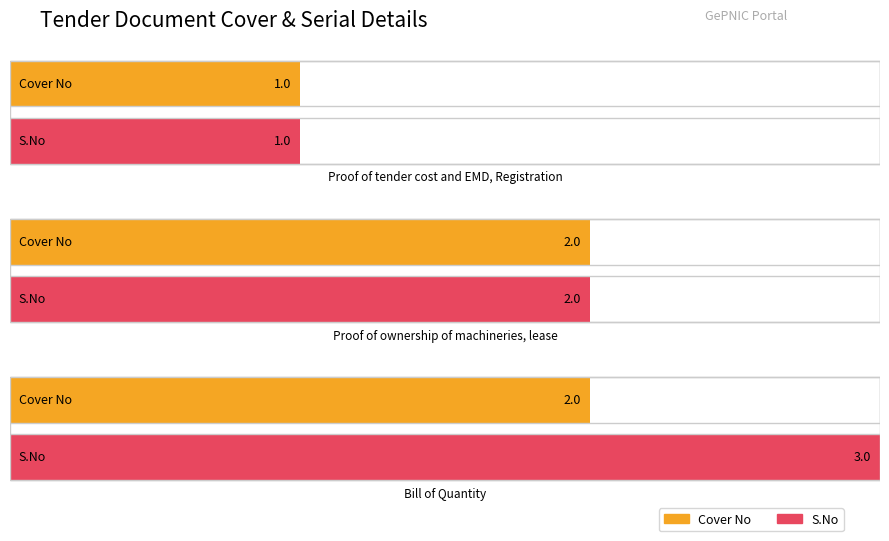

Rank the series at Proof of ownership of machineries from highest to lowest value.

Cover No, S.No